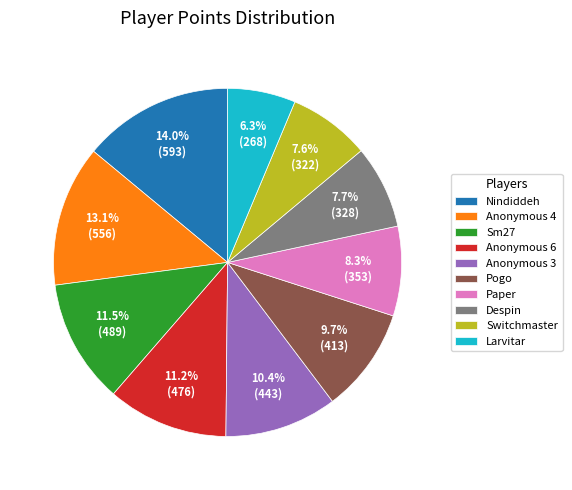

What is the largest slice in the pie chart?

Nindiddeh